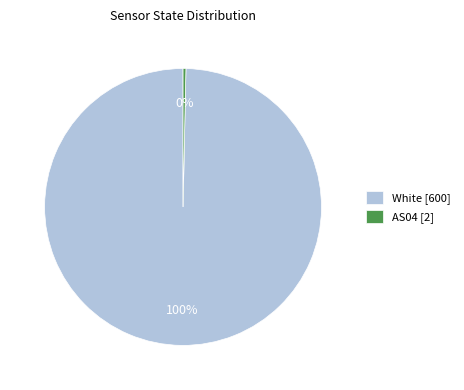

Rank the categories by value from lowest to highest.

AS04 [2], White [600]